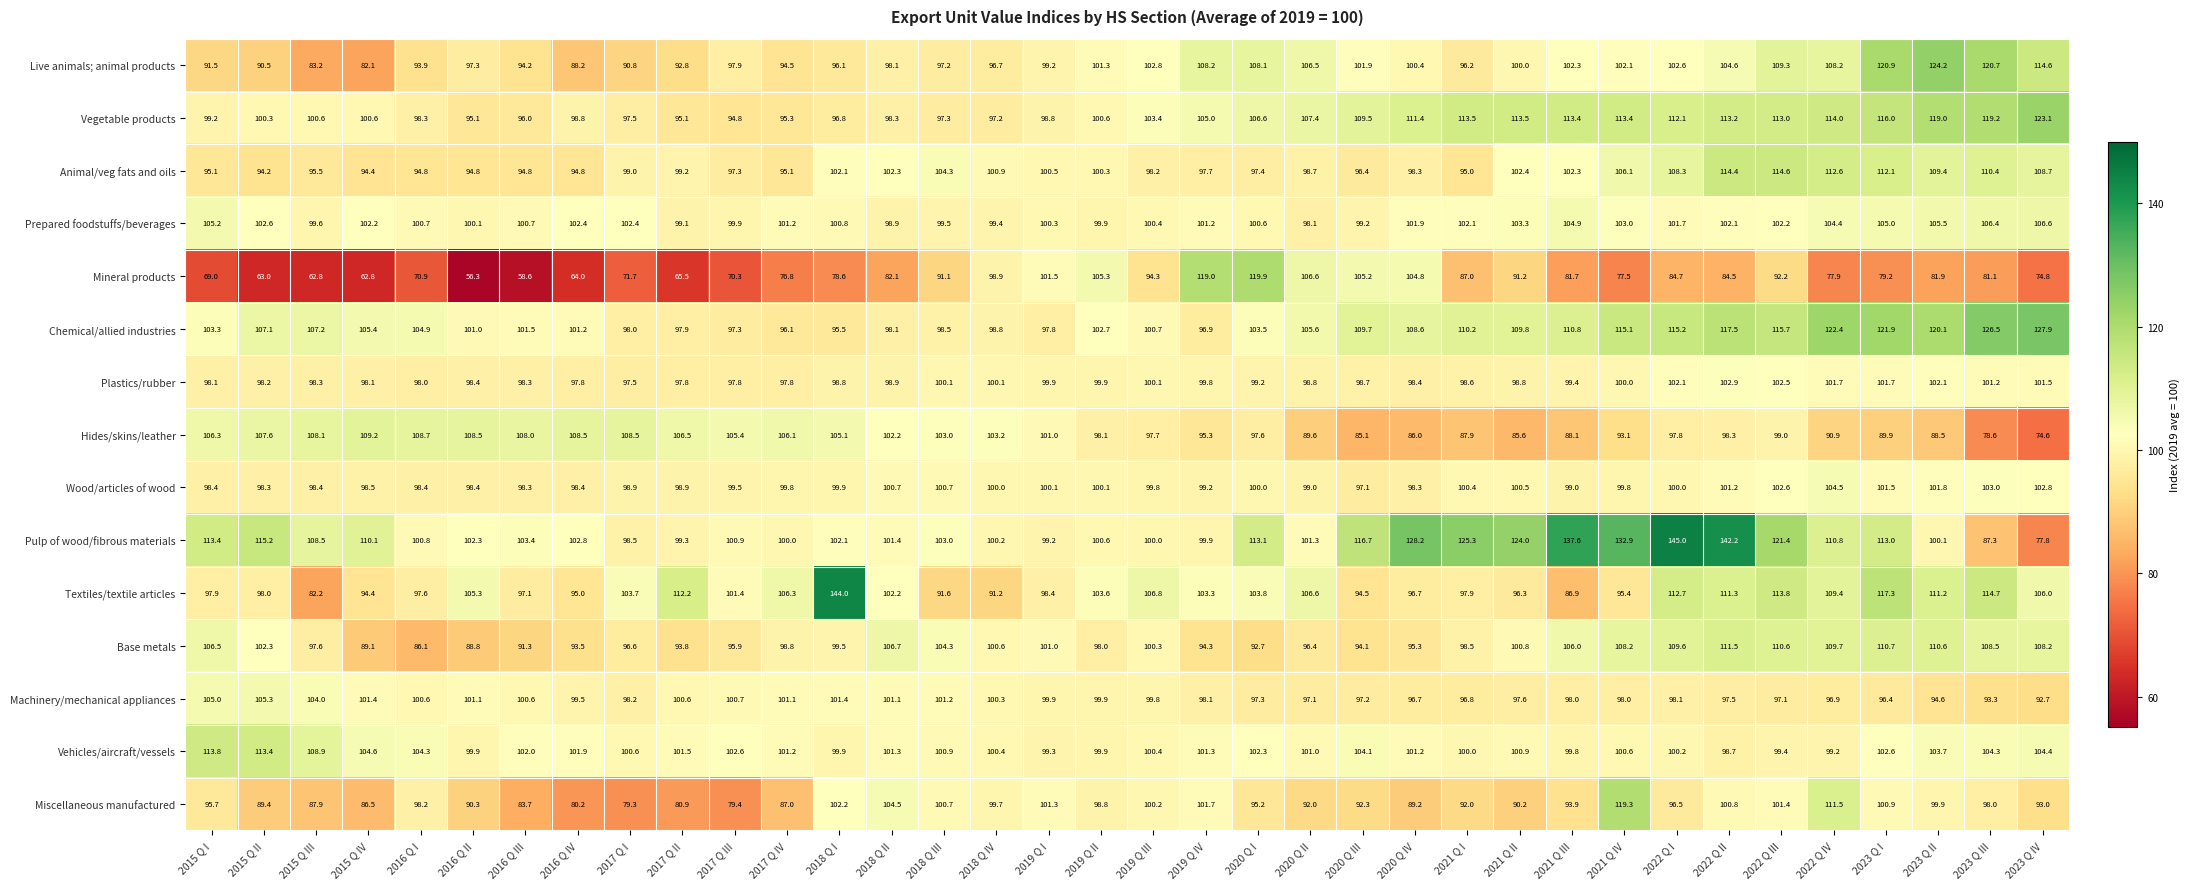

Where does the Miscellaneous manufactured series first go above 95?

2015 Q I